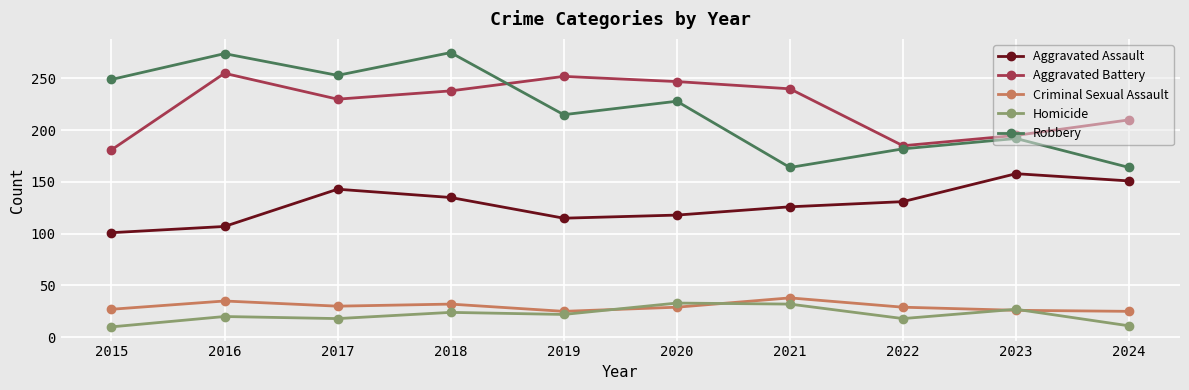

What is the value of the Aggravated Battery point at the 6th from the left?

247